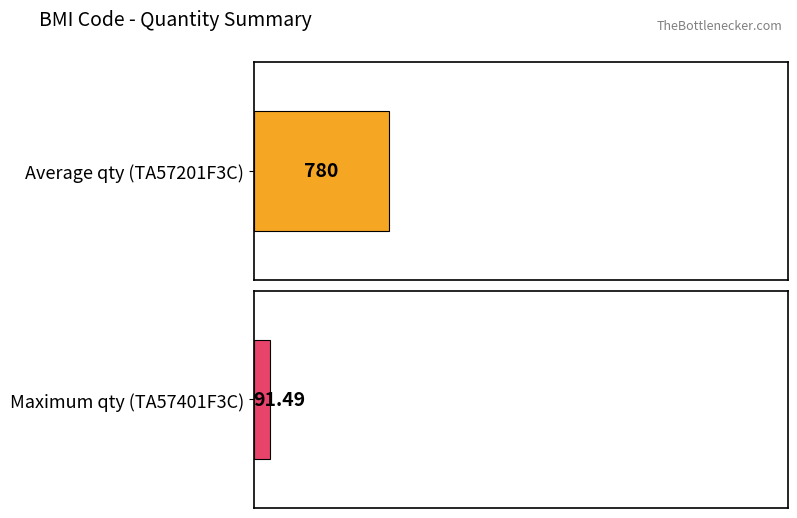

Does the chart contain any negative values?

No